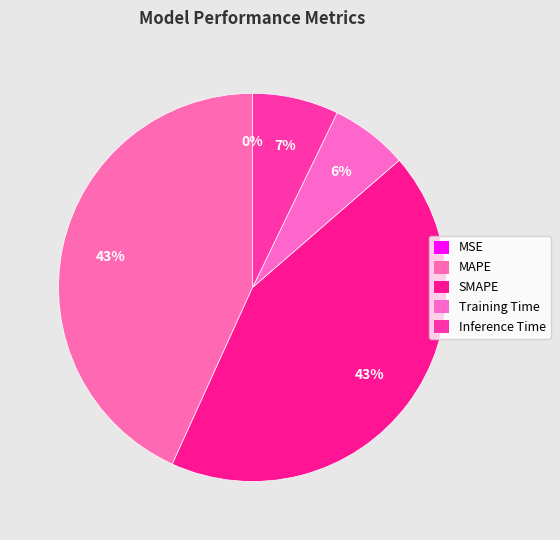

Is it true that MSE is 0% of the pie?

True